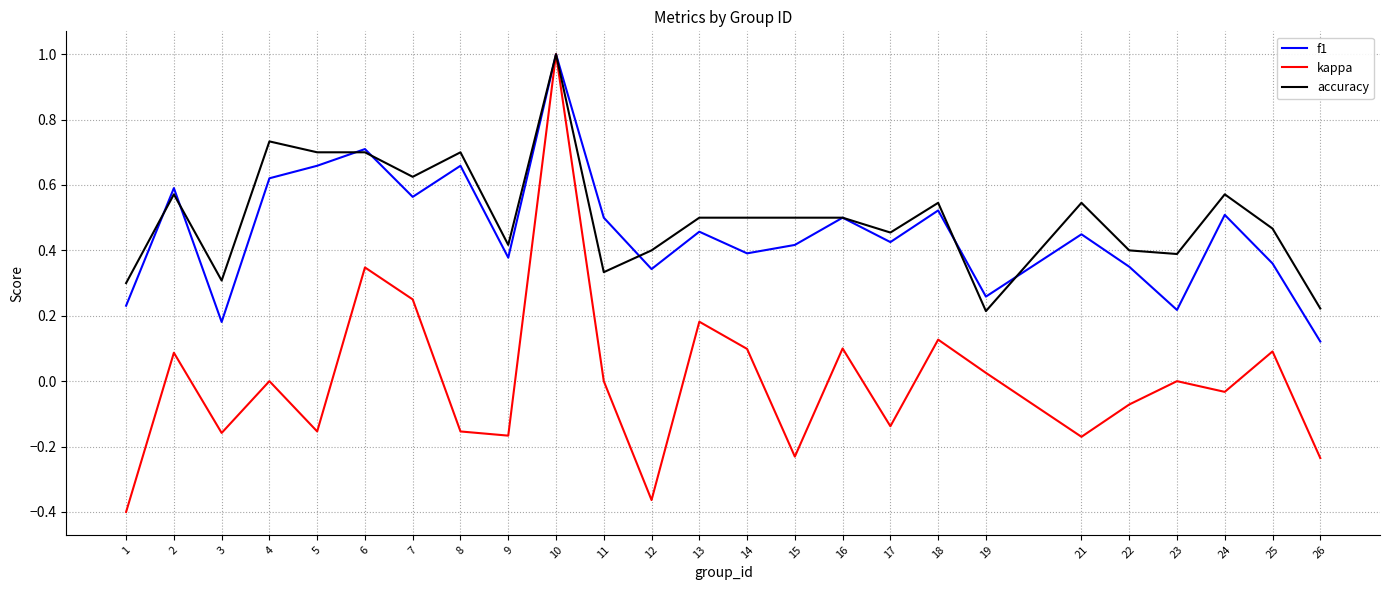

At which category is the sum across all series the highest?

10